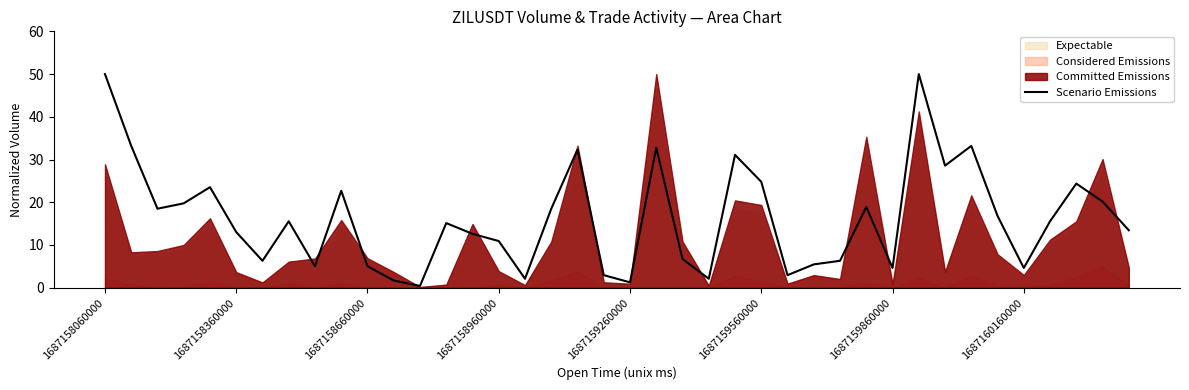

How many interior local valleys (lower than both neighbors) does the data have?

11